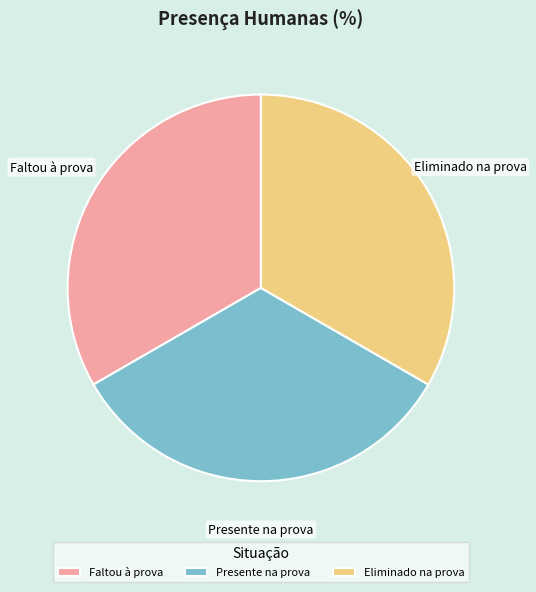

Combined, do Presente na prova and Faltou à prova account for over 50%?

Yes